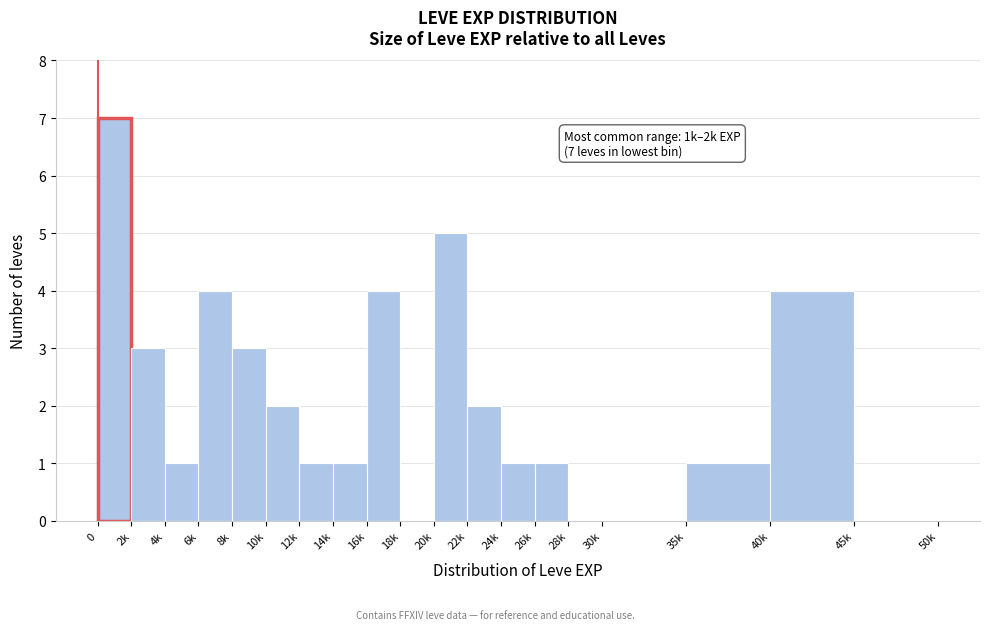

Reading left to right, extract all data points from this chart.

0=7	2k=3	4k=1	6k=4	8k=3	10k=2	12k=1	14k=1	16k=4	18k=0	20k=5	22k=2	24k=1	26k=1	28k=0	30k=0	35k=1	40k=4	45k=0